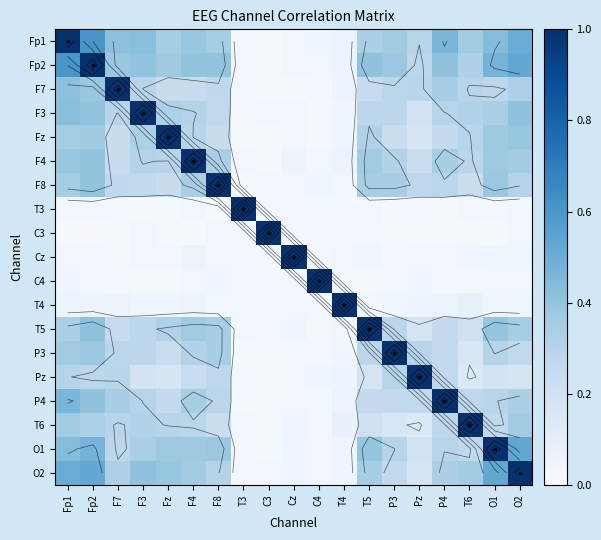

Count the number of categories in the chart.

19